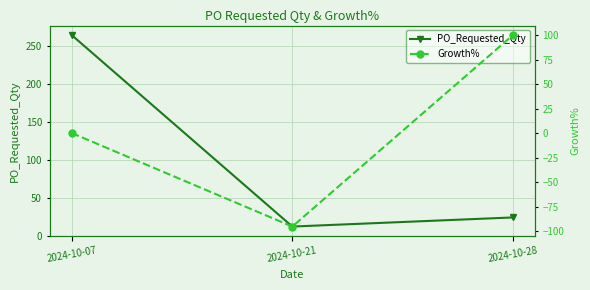

Which series changed the most between 2024-10-07 and 2024-10-28?

PO_Requested_Qty